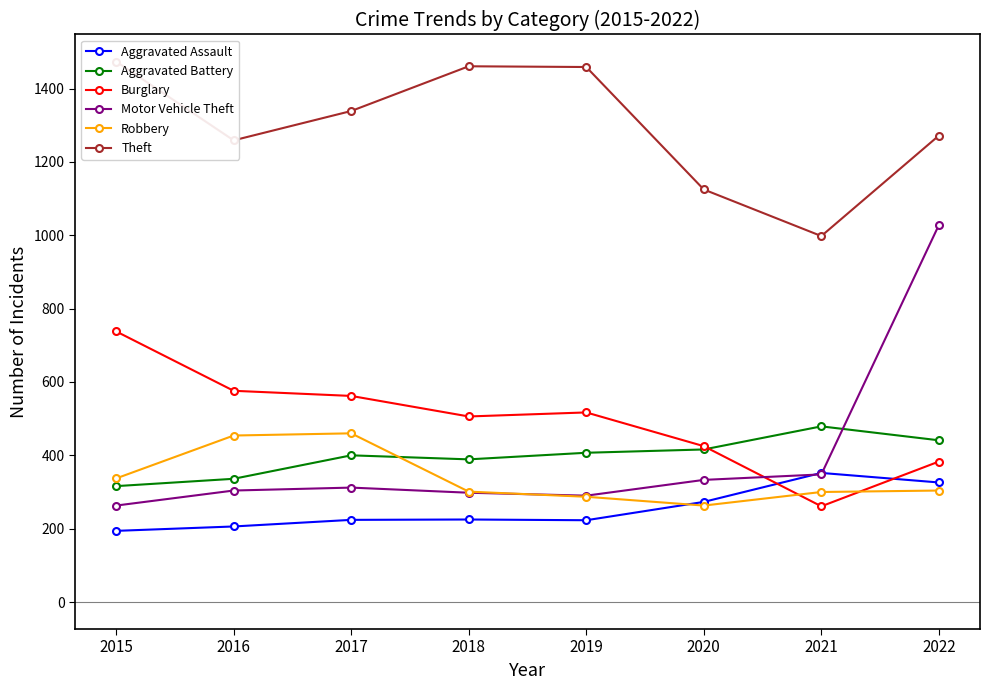

Reading right to left, what are all the values shown in this chart?

Aggravated Assault: 2022=326	2021=352	2020=273	2019=223	2018=225	2017=224	2016=206	2015=194
Aggravated Battery: 2022=441	2021=479	2020=416	2019=407	2018=389	2017=400	2016=336	2015=316
Burglary: 2022=383	2021=261	2020=425	2019=517	2018=506	2017=562	2016=576	2015=738
Motor Vehicle Theft: 2022=1028	2021=348	2020=333	2019=290	2018=298	2017=312	2016=304	2015=263
Robbery: 2022=304	2021=300	2020=263	2019=287	2018=301	2017=460	2016=454	2015=337
Theft: 2022=1272	2021=998	2020=1125	2019=1459	2018=1461	2017=1339	2016=1259	2015=1474